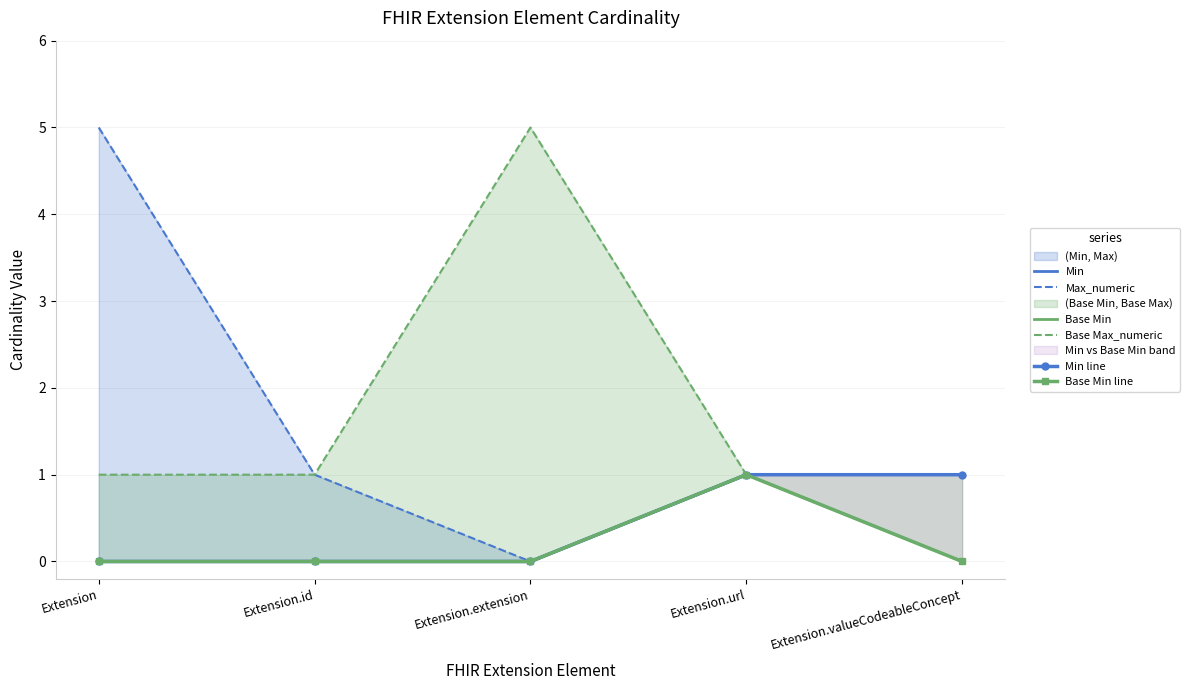

Is it true that Min line equals 1 at Extension.url?

False